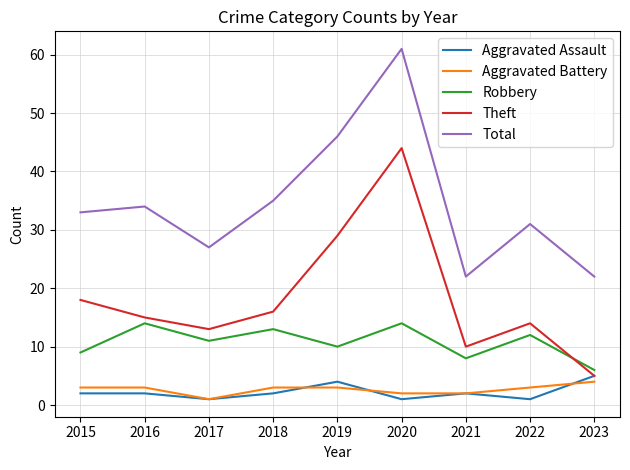

True or false: Robbery has a value of 10 at 2016.

False